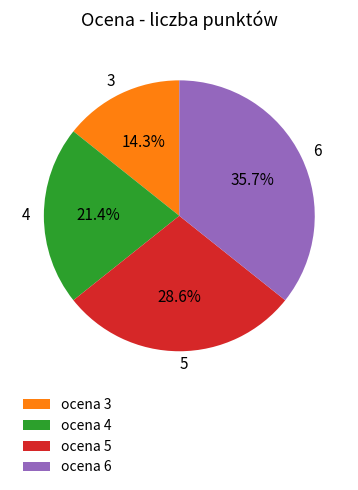

Is the sum of 3 and 5 greater than half?

No